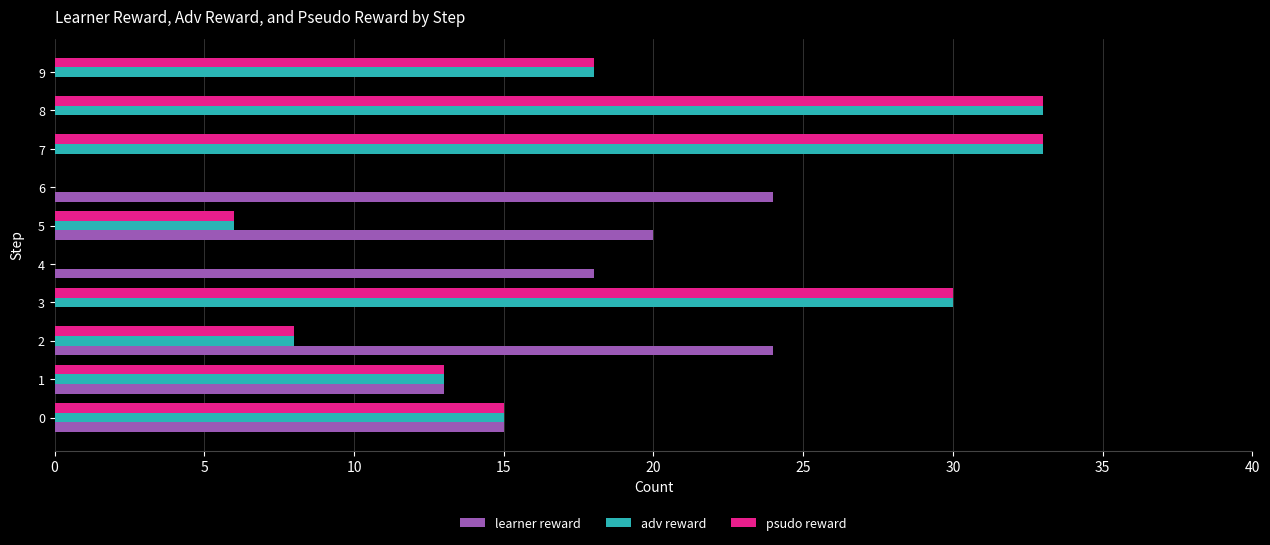

Is it true that adv reward equals 18 at 5?

False